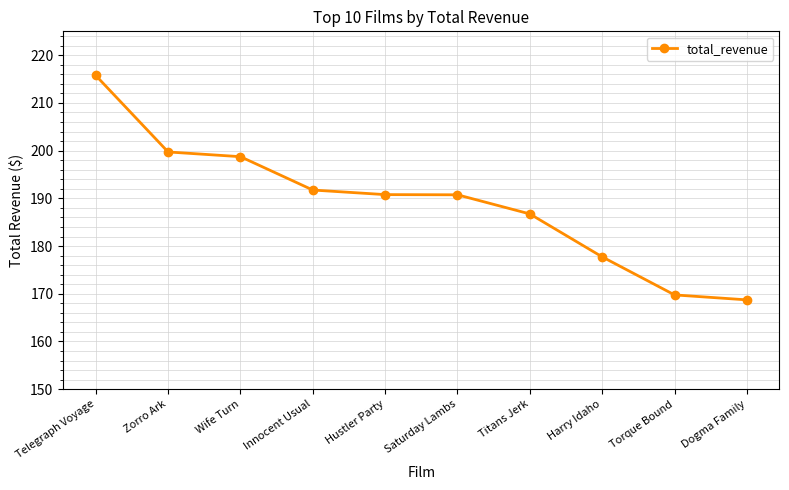

True or false: there are more than 2 points higher than both neighbors.

False